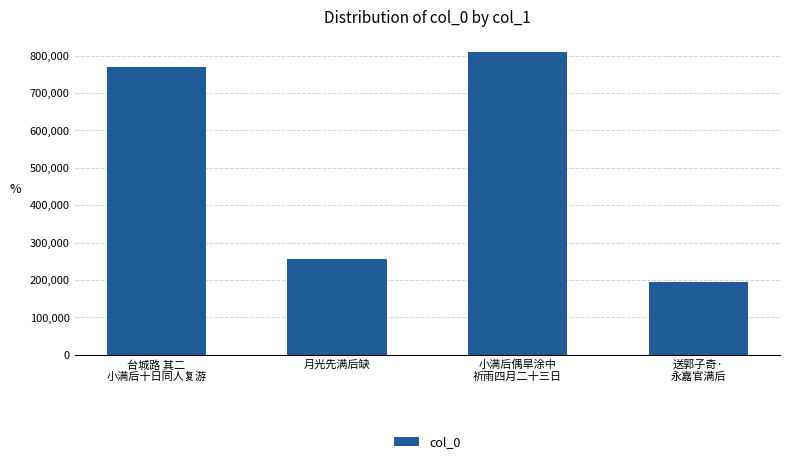

What is the label of the 1st bar from the left?

台城路 其二
小满后十日同人复游